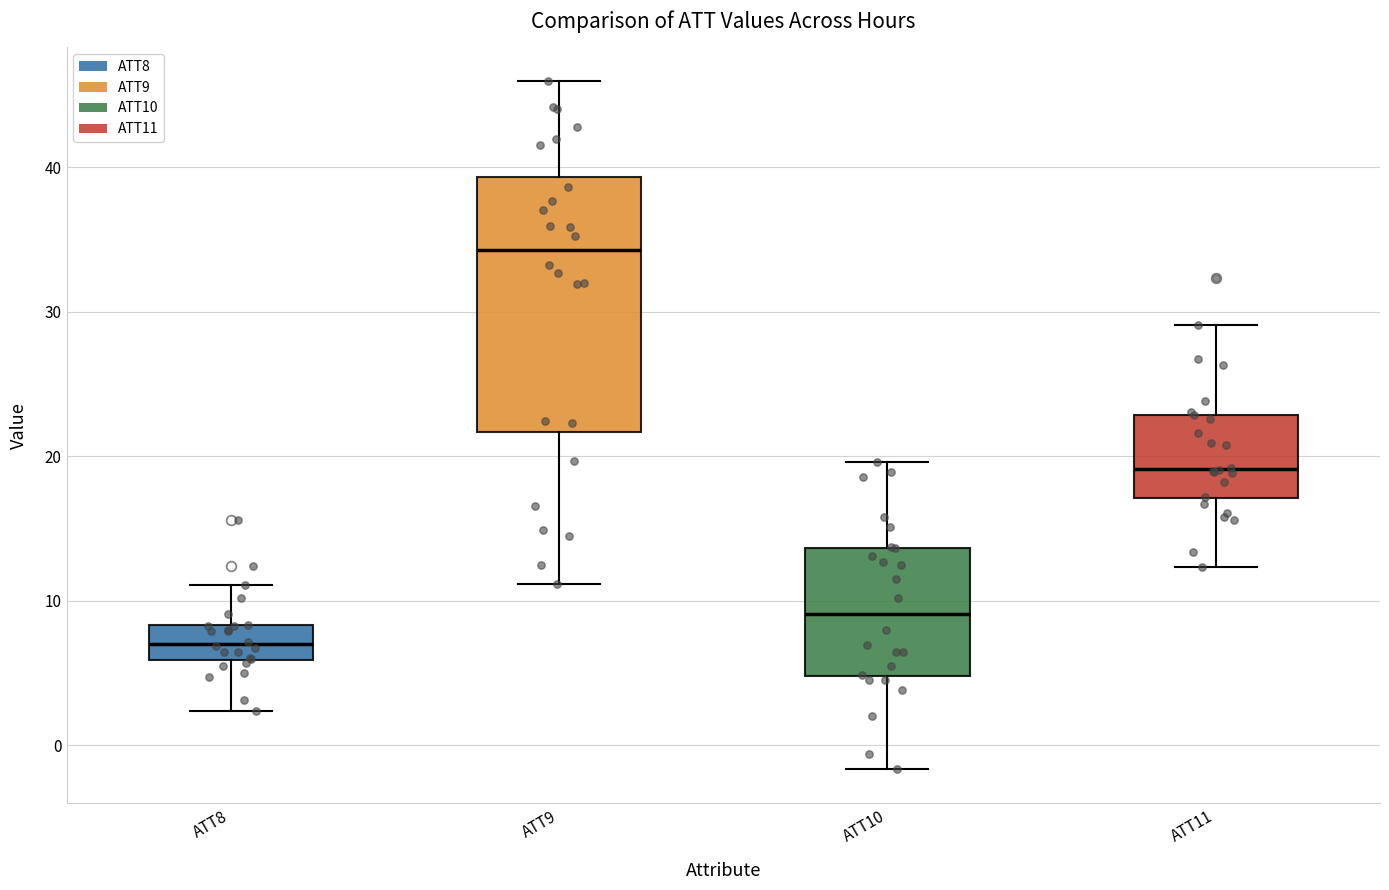

Reading left to right, transcribe this box plot: for each box, give where its median line is, the range the box spans, and where its two whiskers end, as read against the y-axis. The values are not printed on the chart, so give them approximately, as read against the axis.

ATT8: median 7, box 6 to 8, whiskers 2 to 11
ATT9: median 34, box 22 to 39, whiskers 11 to 46
ATT10: median 9, box 5 to 14, whiskers -2 to 20
ATT11: median 19, box 17 to 23, whiskers 12 to 29